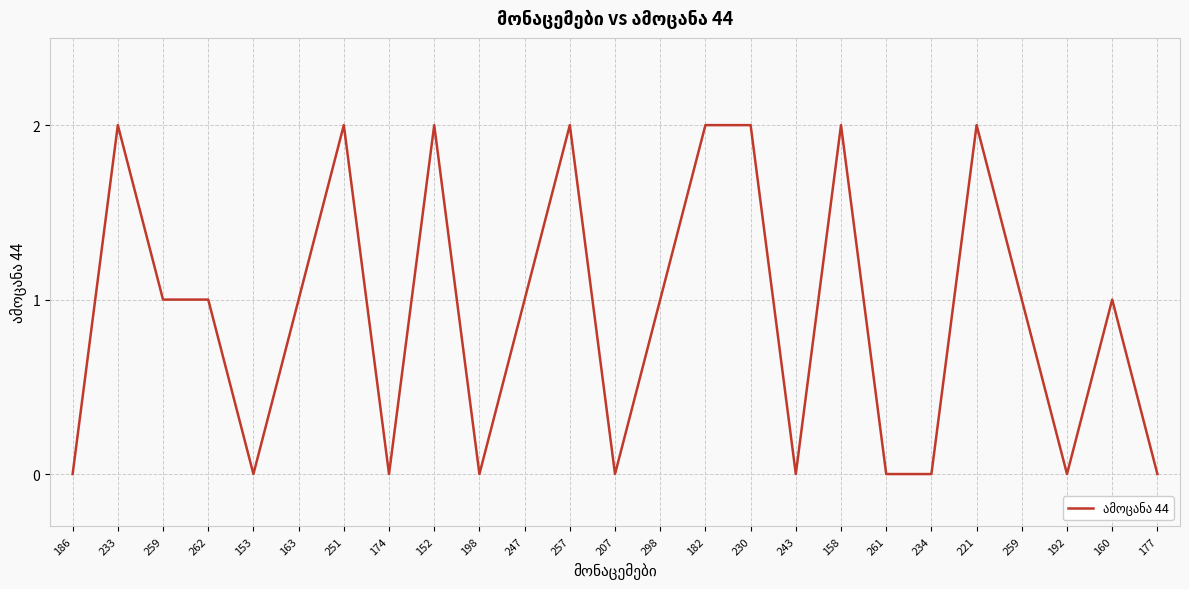

What is the label of the 21st point from the left?

221